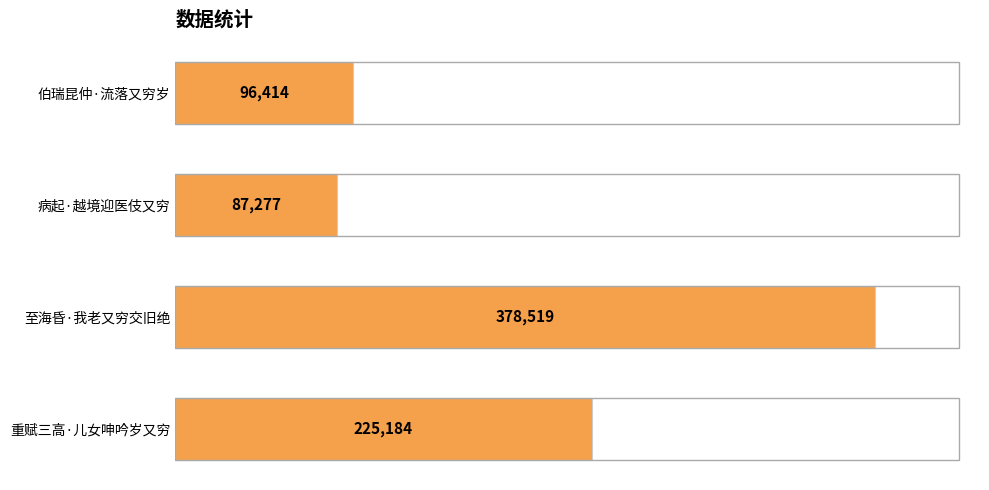

Reading bottom to top, list all the values displayed in this chart.

225184	378519	87277	96414